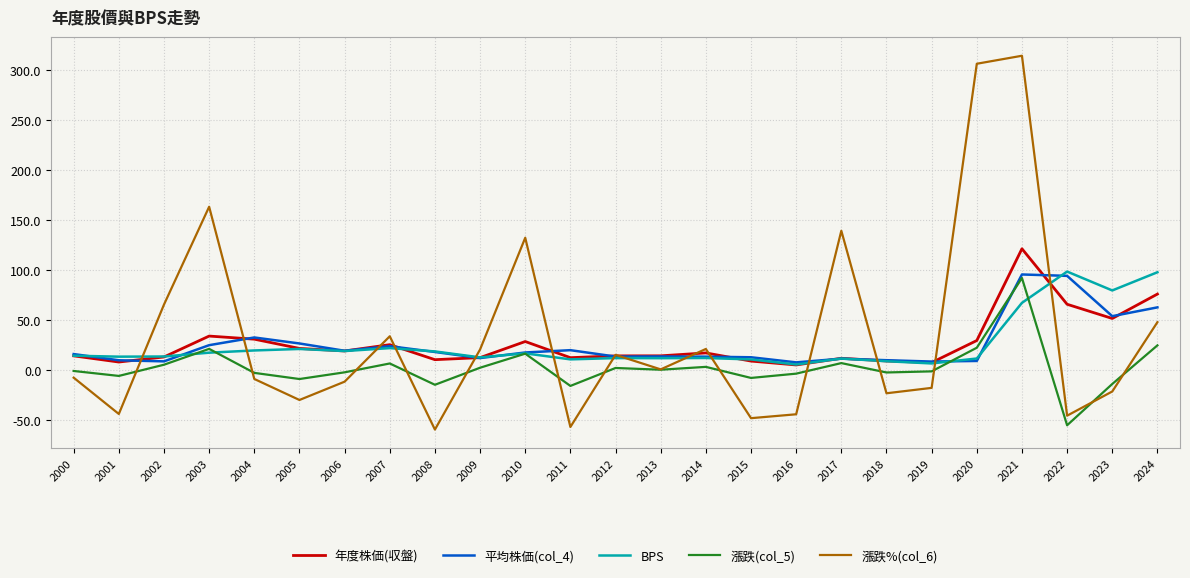

Which series has the largest range (max minus min)?

漲跌%(col_6)